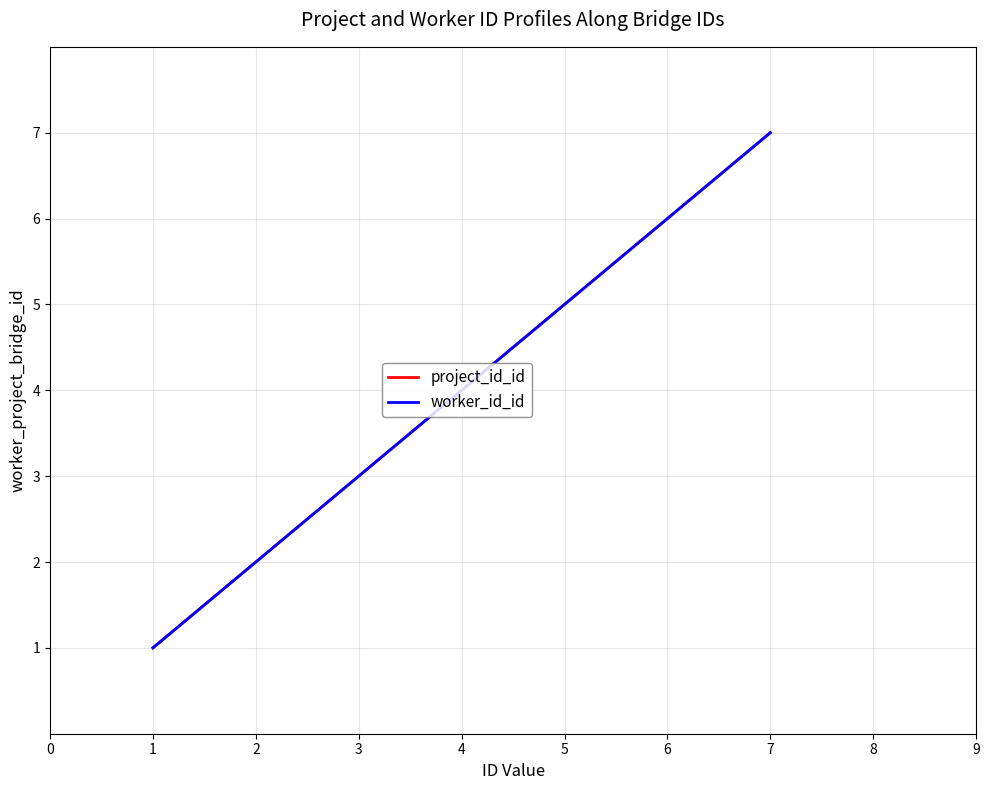

Between 4 and 1, which is larger?

4